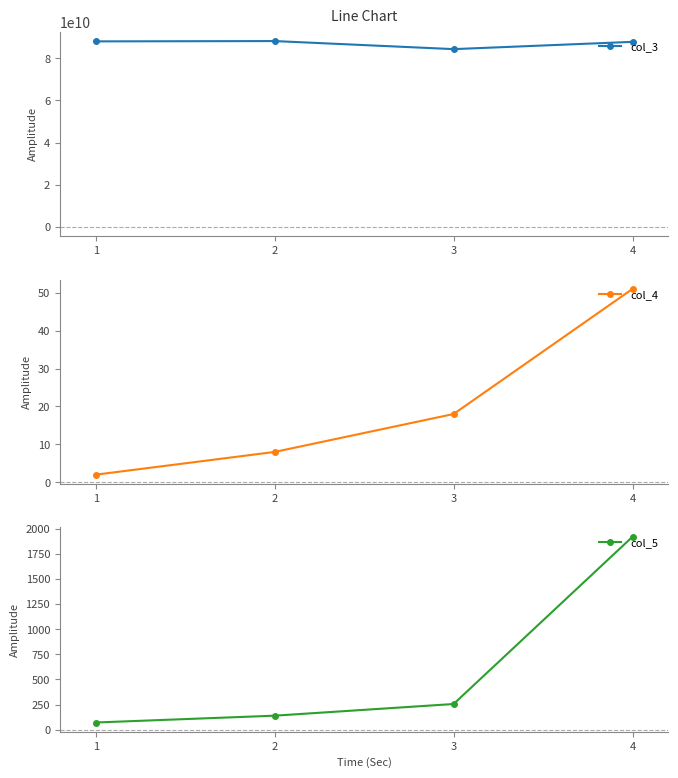

What is the difference between the maximum and minimum values in the col_4 series?

49